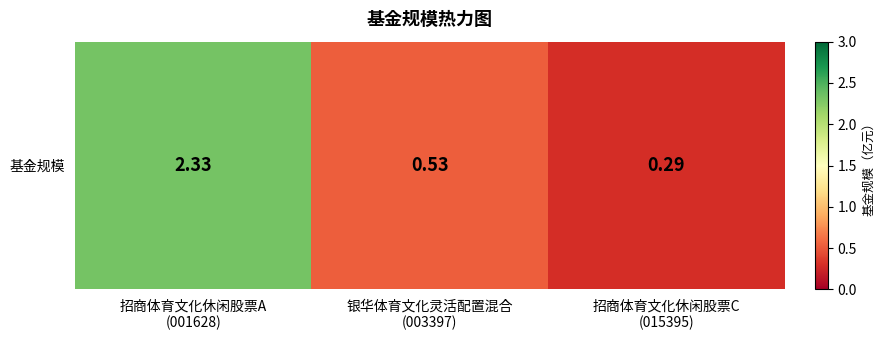

List the labels in order of value, smallest first.

招商体育文化休闲股票C
(015395), 银华体育文化灵活配置混合
(003397), 招商体育文化休闲股票A
(001628)